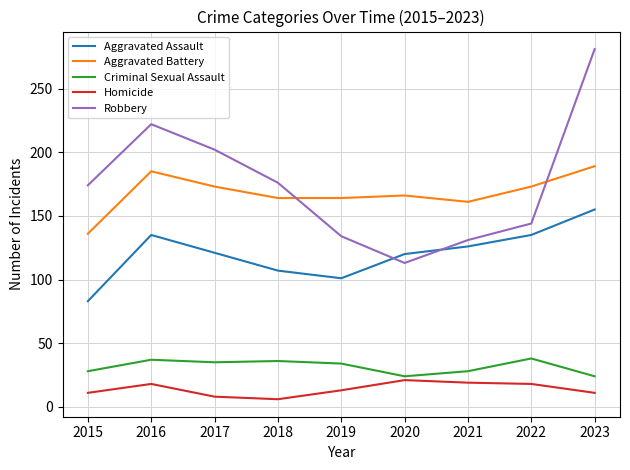

At which label is Robbery closest to 197?

2017